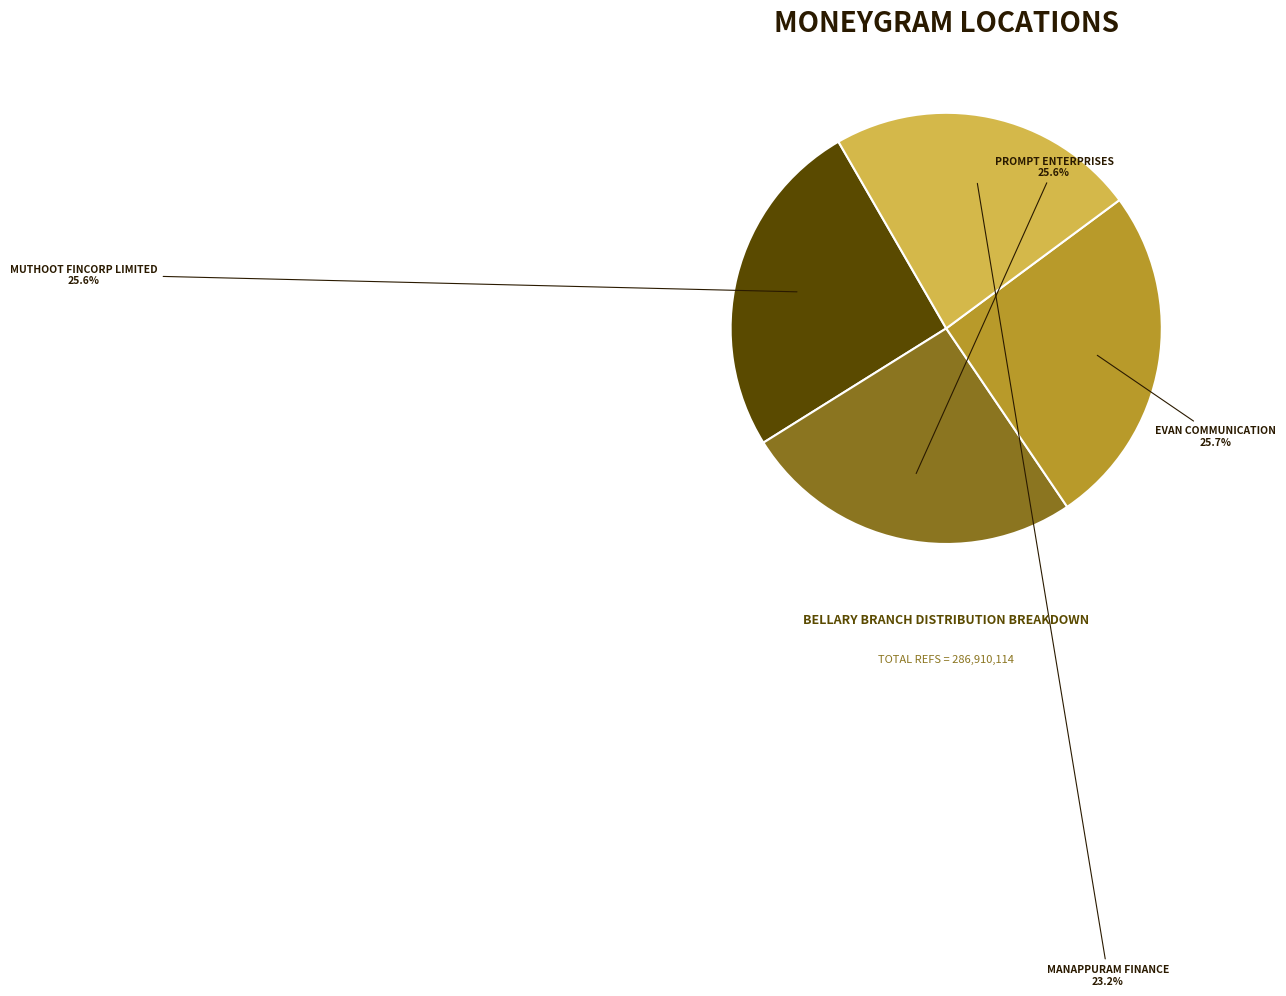

Is there any slice that represents more than half of the pie?

No